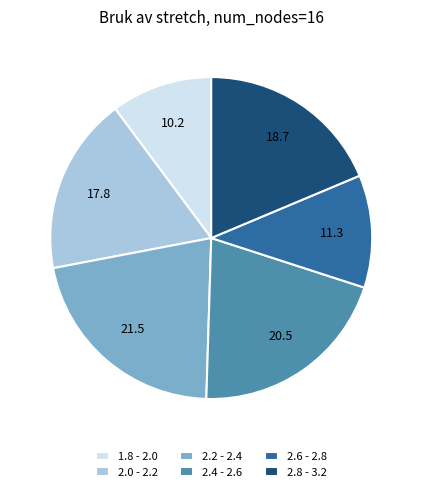

Does any single category account for the majority?

No